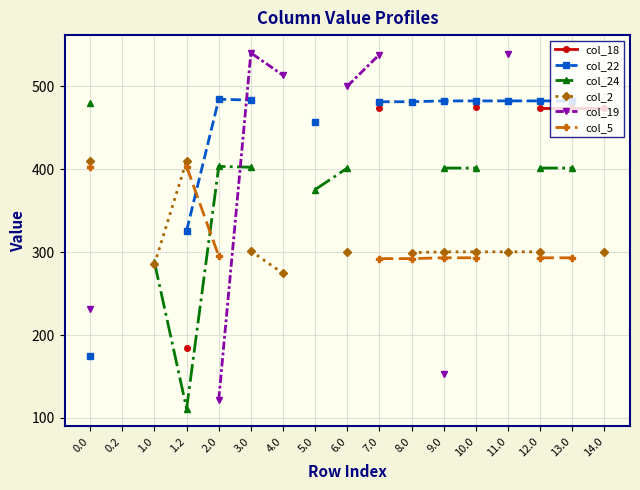

How many interior local peaks does the col_22 series have?

1